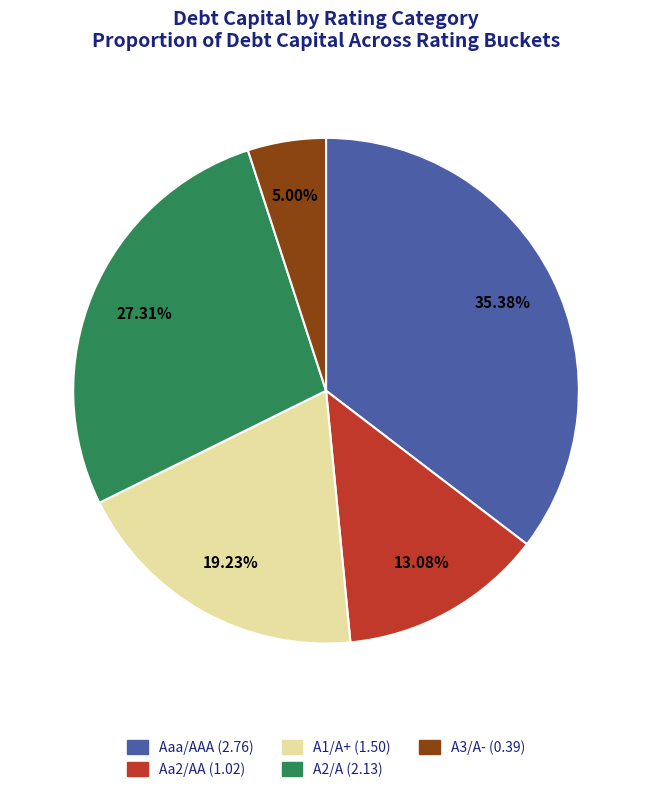

Is there any slice that represents more than half of the pie?

No